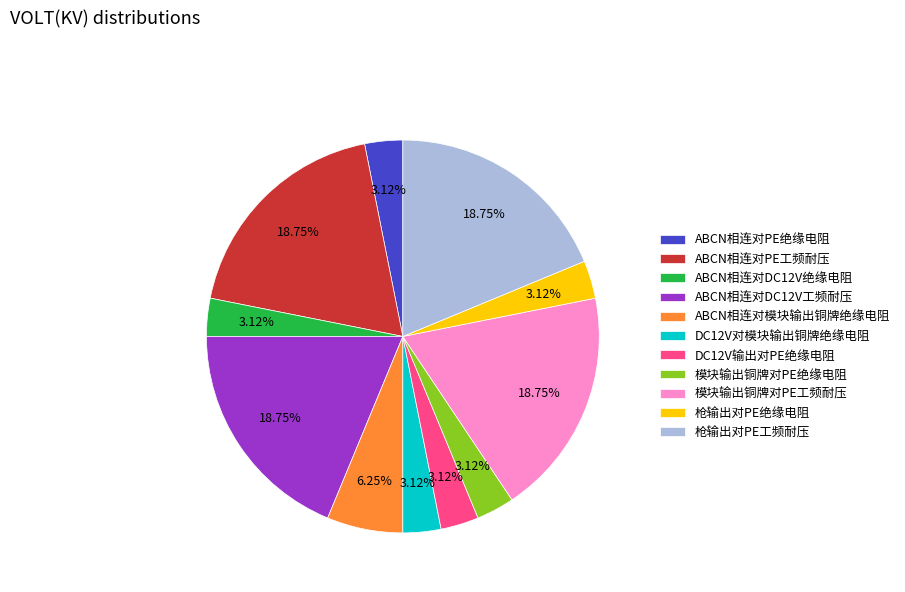

Do DC12V输出对PE绝缘电阻 and 枪输出对PE绝缘电阻 together represent more than half of the pie?

No